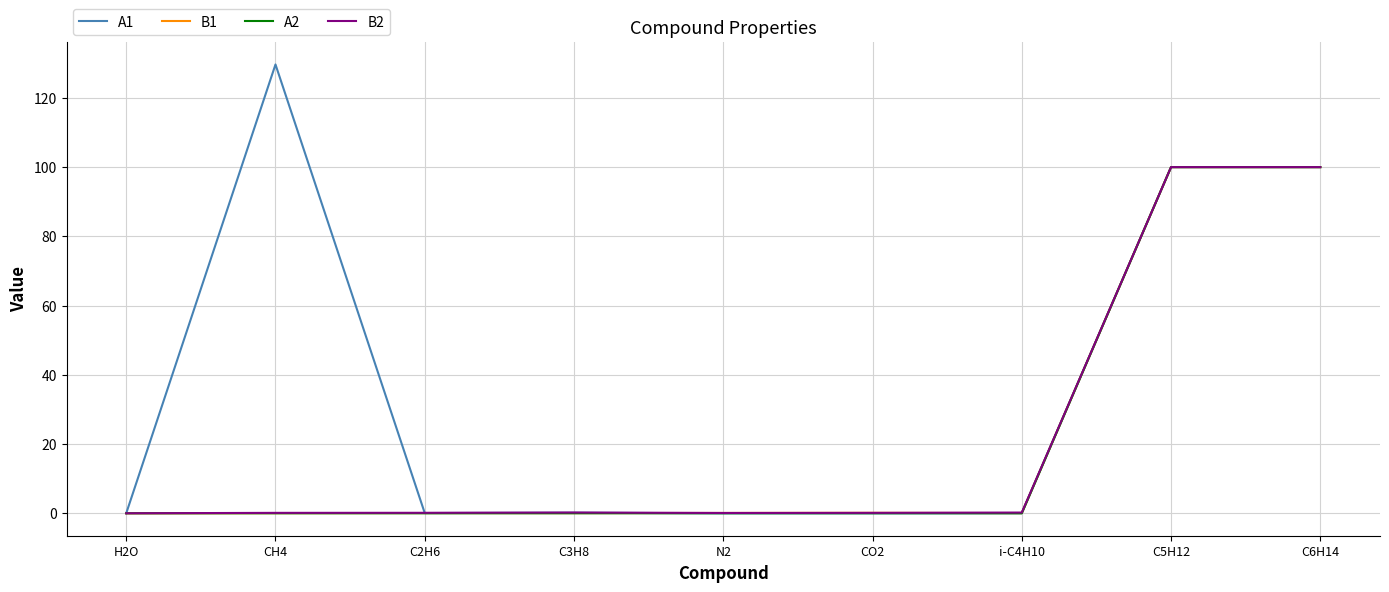

Is it true that A2 equals 100.0 at C5H12?

True